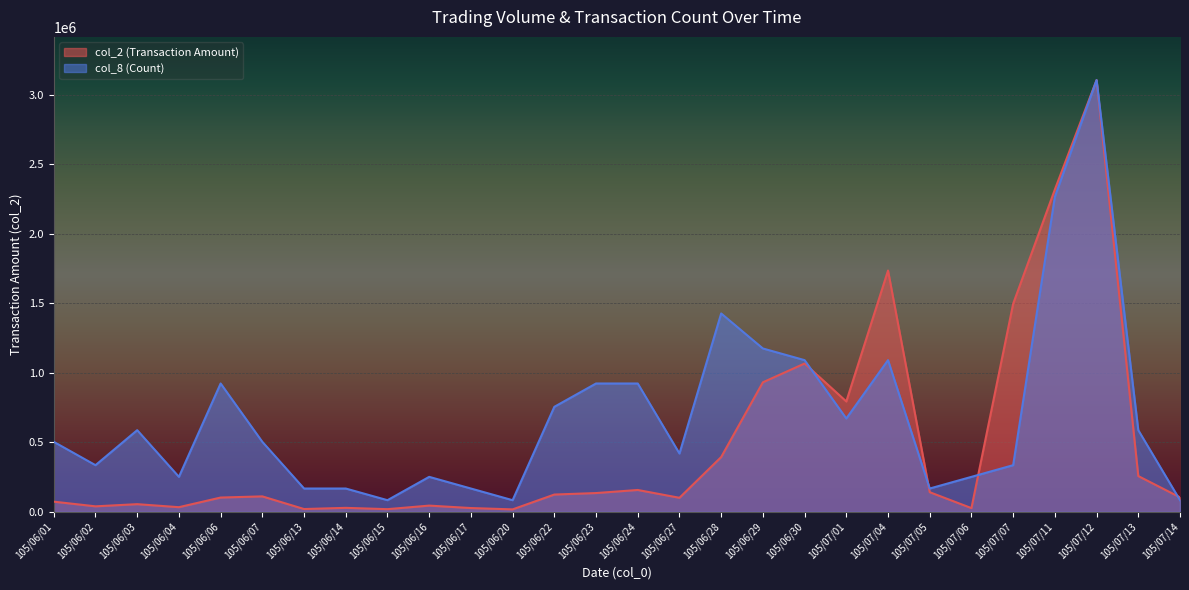

What position from the left is 105/06/28?

17